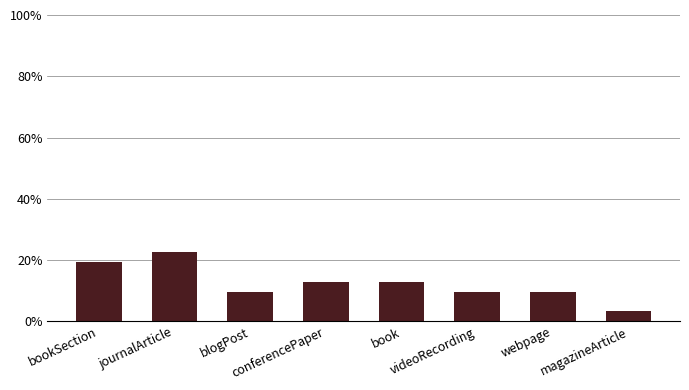

Are the bars grouped side by side (vs. stacked)?

No